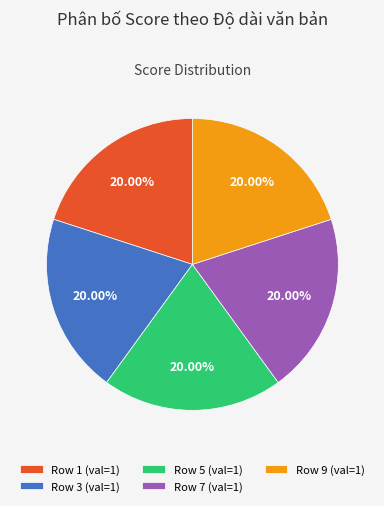

Is Row 3 (val=1) the majority of the pie?

No